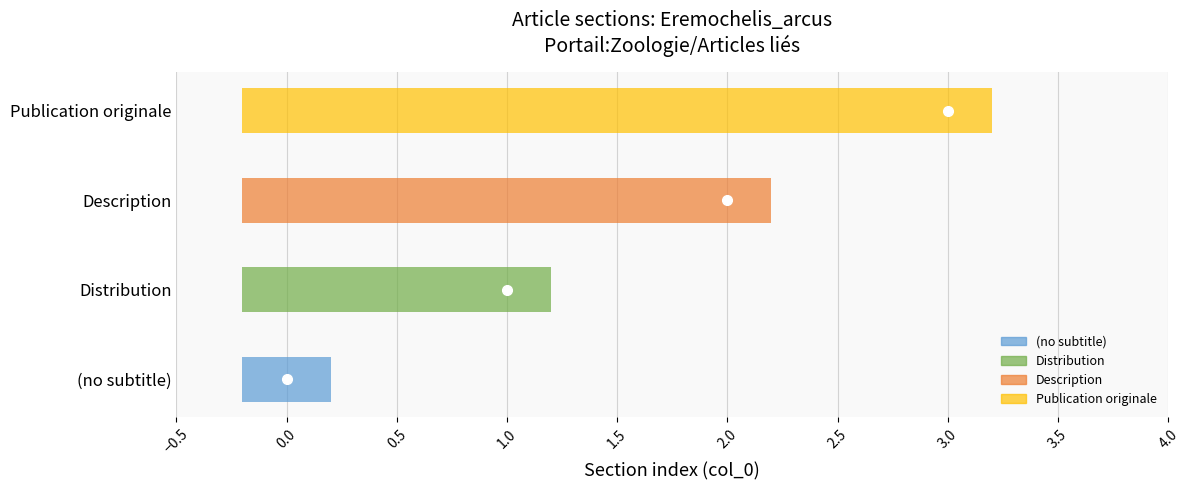

Rank the categories by value from lowest to highest.

(no subtitle), Distribution, Description, Publication originale